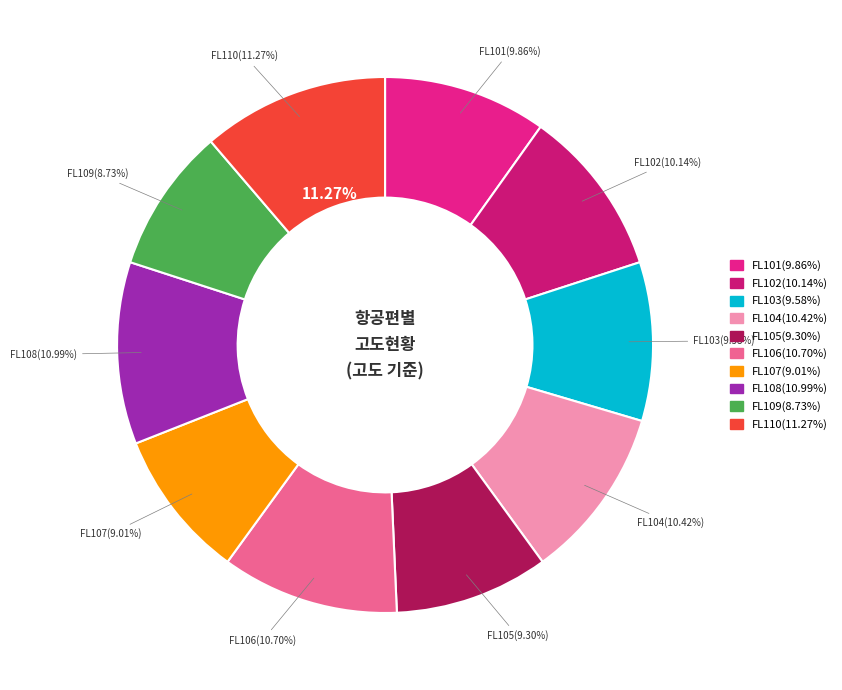

Is it true that FL102 is 10% of the pie?

True